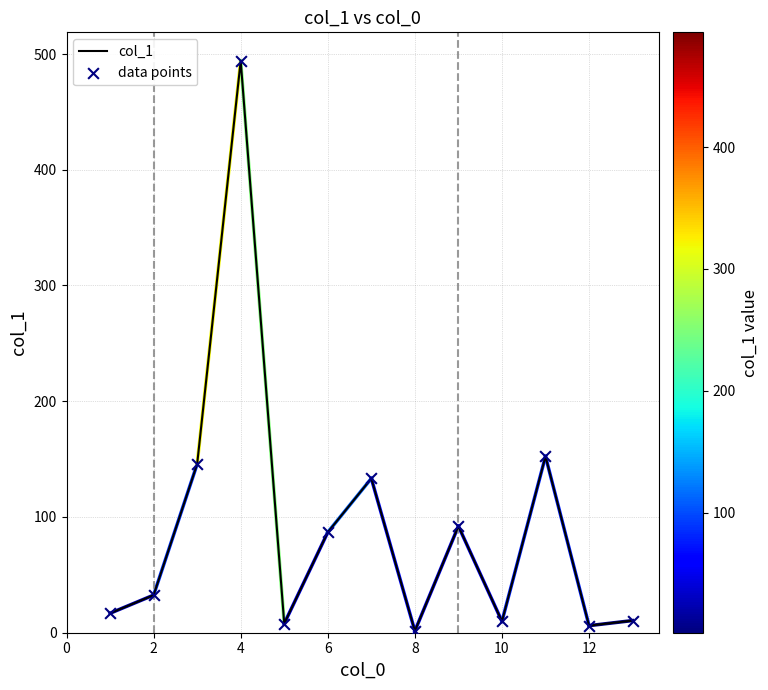

What is the maximum value shown in the chart?

494.1